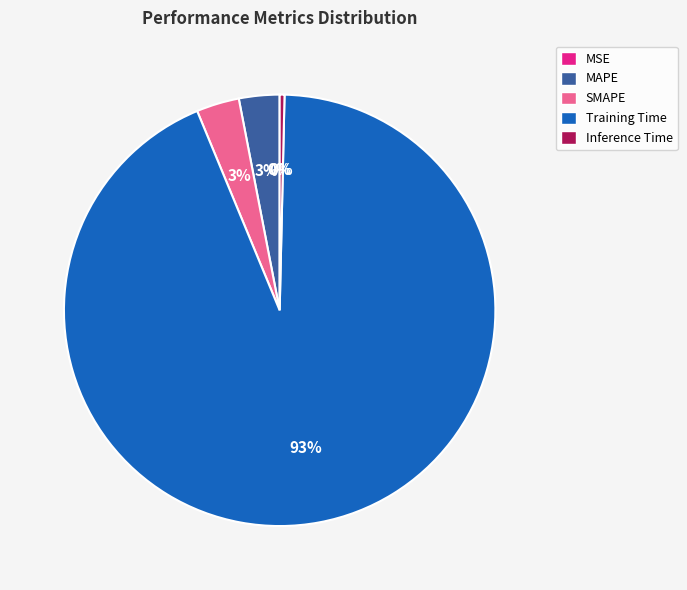

Does any single category account for the majority?

Yes